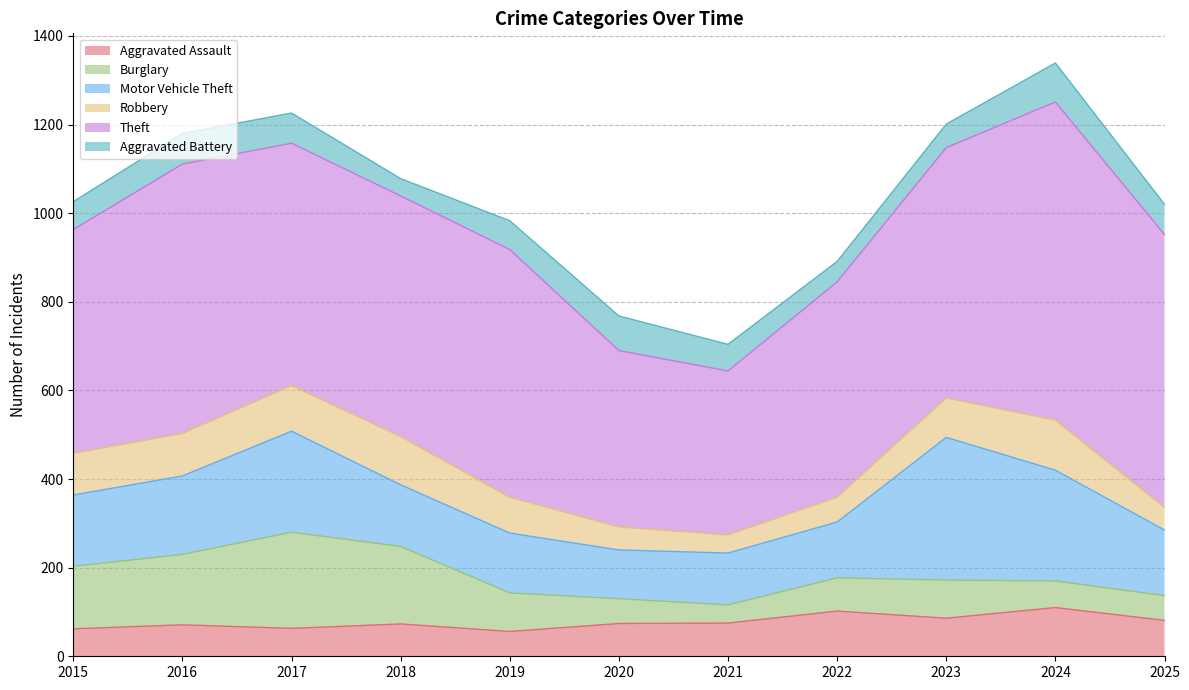

What is the value of the Aggravated Assault point at the 8th from the left?

102